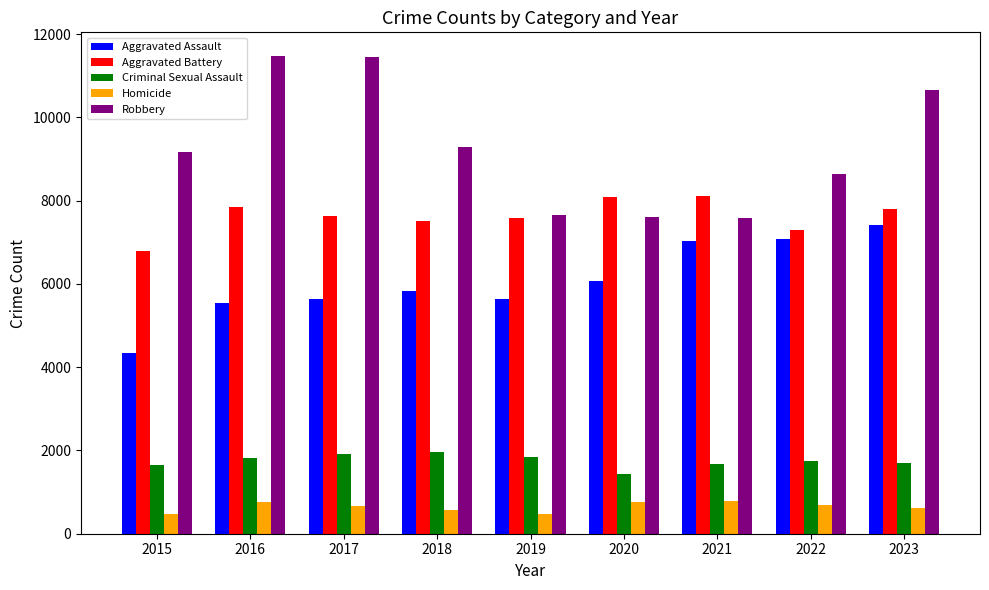

Is the value of Aggravated Assault at 2022 greater than the value of Criminal Sexual Assault at 2019?

Yes